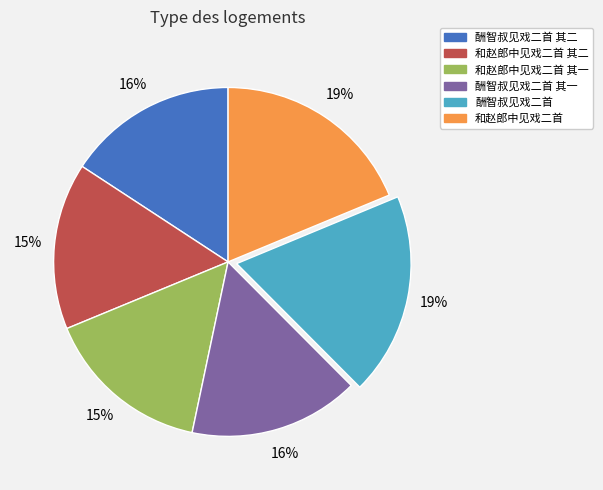

To the nearest percent, what is the average slice percentage?

17%